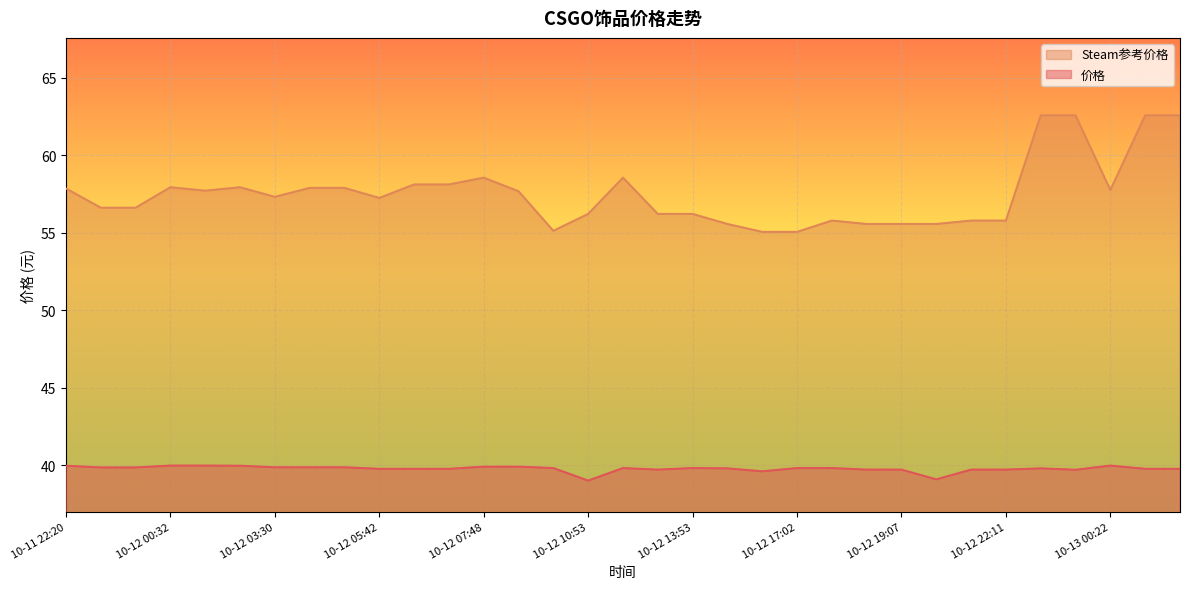

Rank the series at 10-12 16:02 from highest to lowest value.

Steam参考价格, 价格